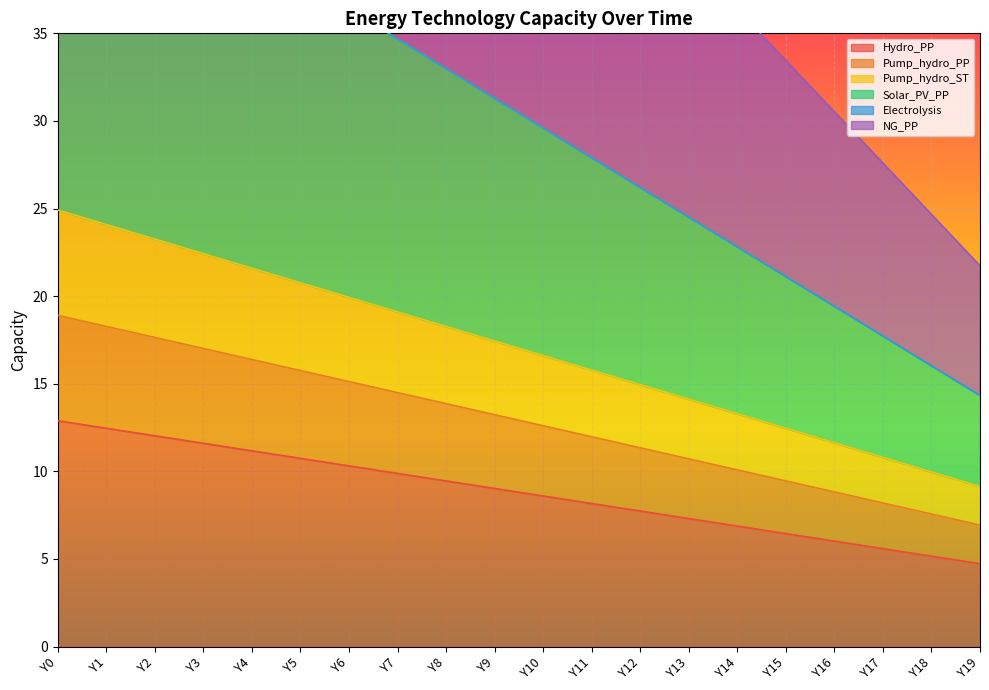

What is the difference between the highest and lowest values at Y13?

32.0